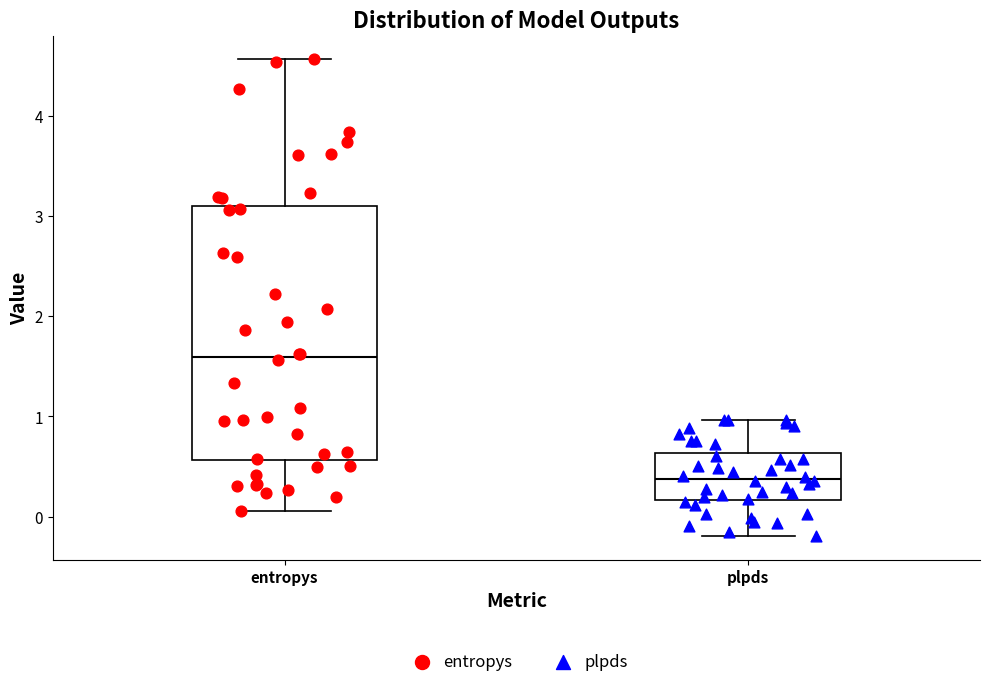

Which box's median line is the lowest?

plpds